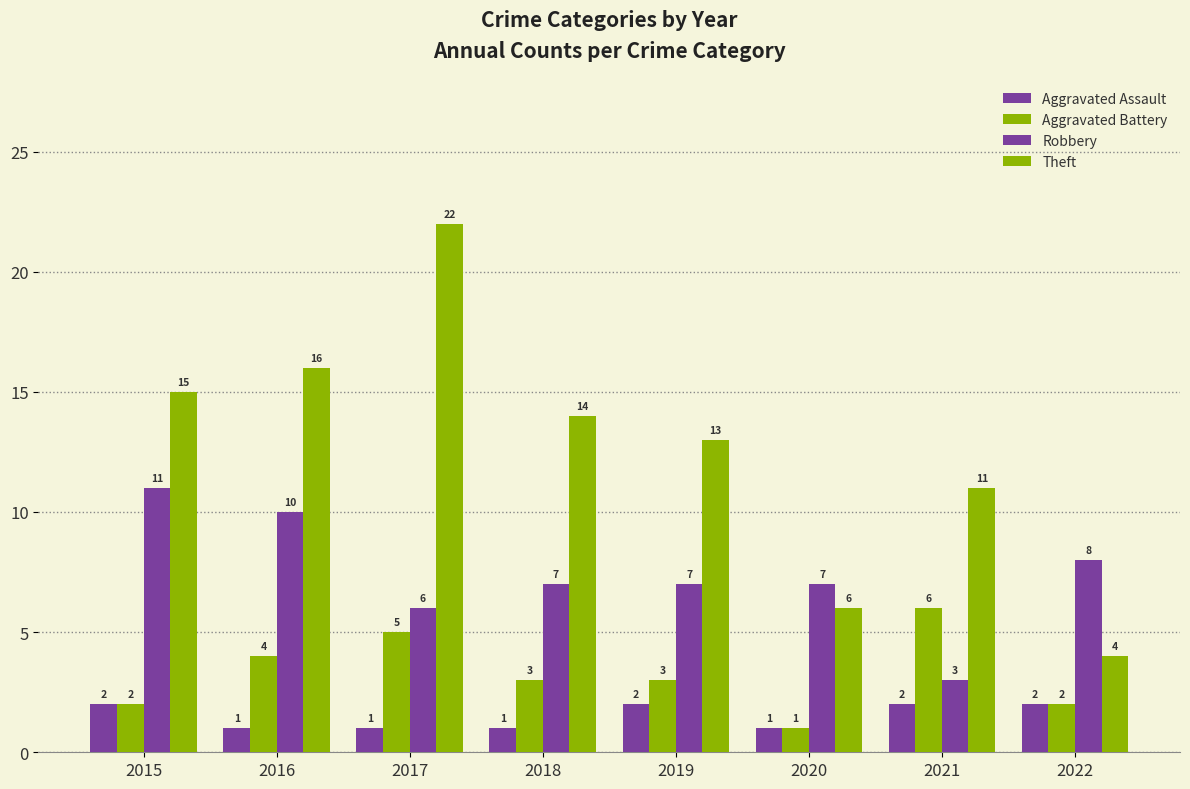

Reading left to right, extract all data points from this chart.

Aggravated Assault: 2	1	1	1	2	1	2	2
Aggravated Battery: 2	4	5	3	3	1	6	2
Robbery: 11	10	6	7	7	7	3	8
Theft: 15	16	22	14	13	6	11	4